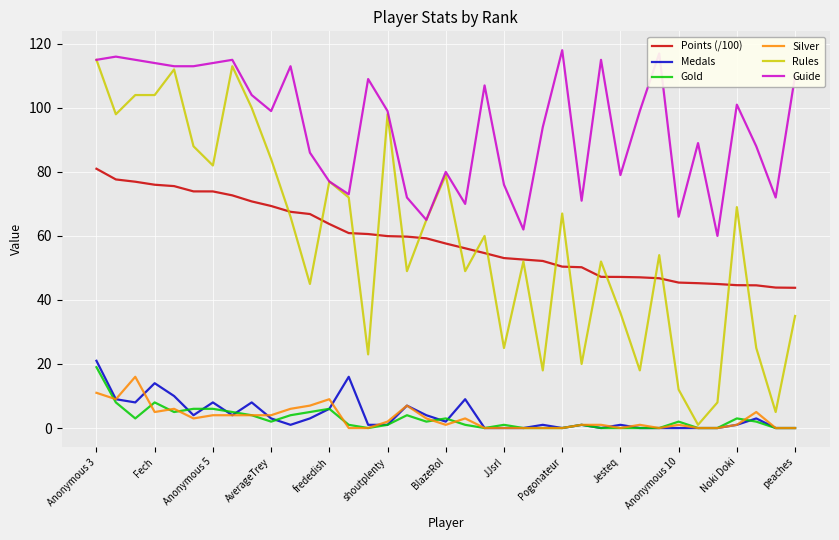

What are all the series names shown in the legend?

Points (/100), Medals, Gold, Silver, Rules, Guide